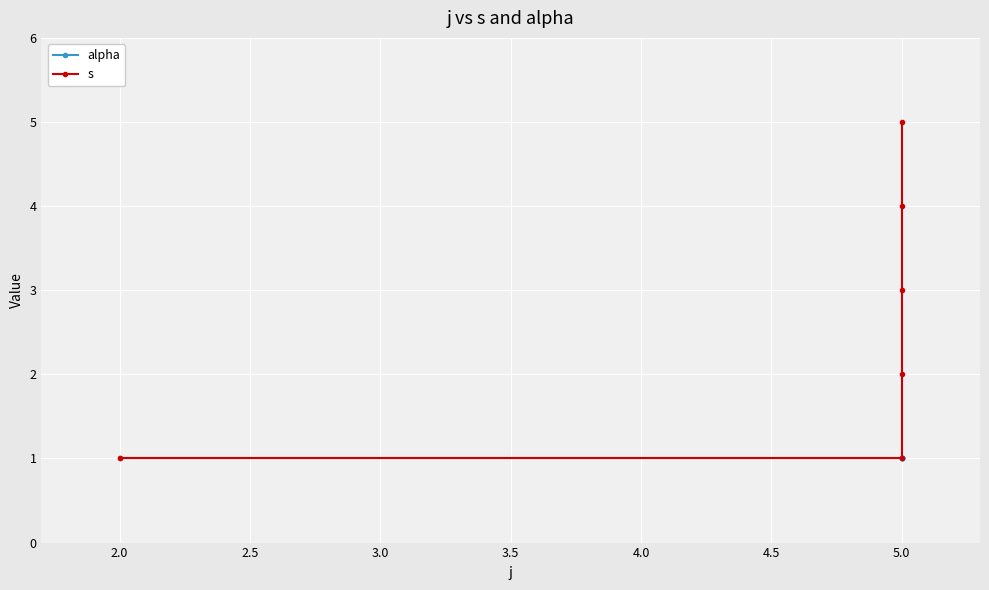

Between 2.5 and 3.0, which is larger?

2.5